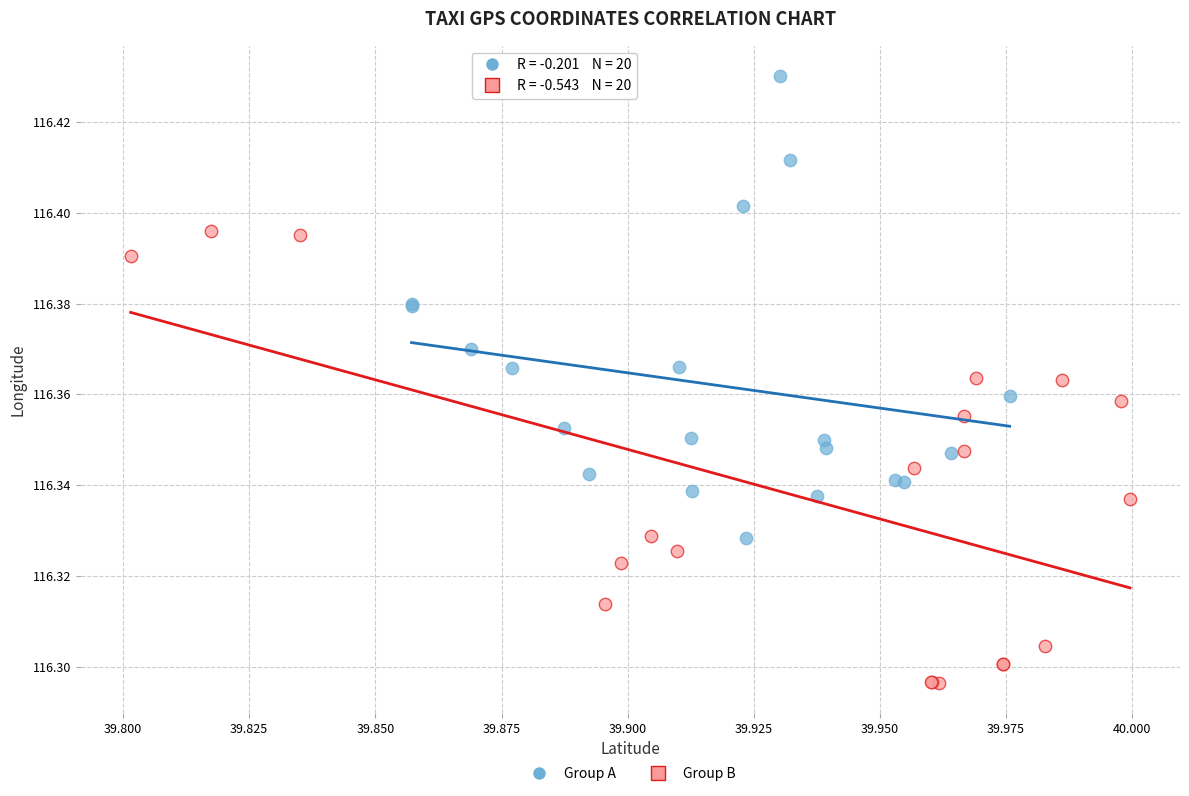

Which series contains the highest Y value?

Group A